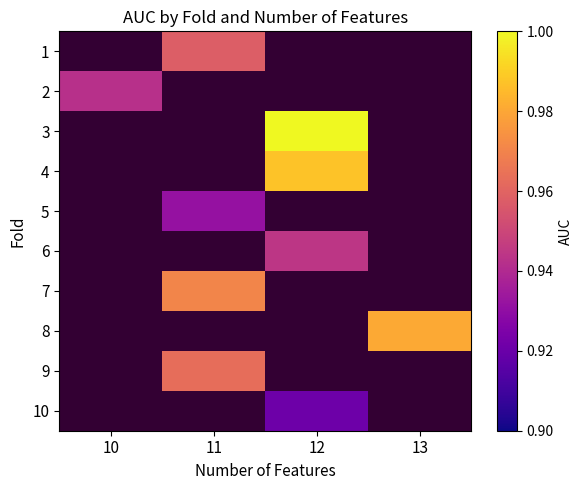

Is it true that 9 equals 1.5 at 11?

False